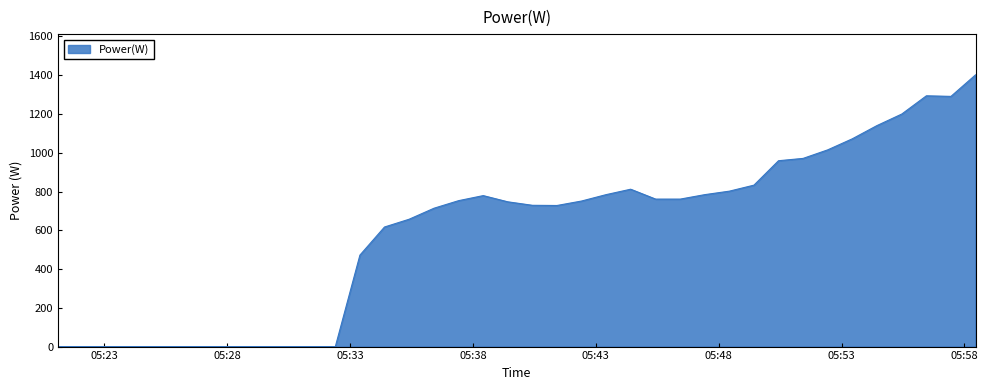

Does the chart display data point markers on the line(s)?

No